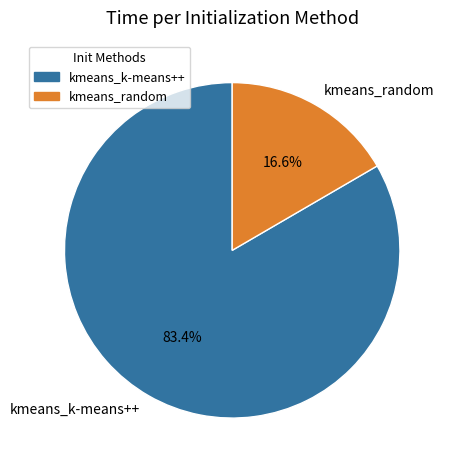

Which category has the smallest portion of the pie?

kmeans_random